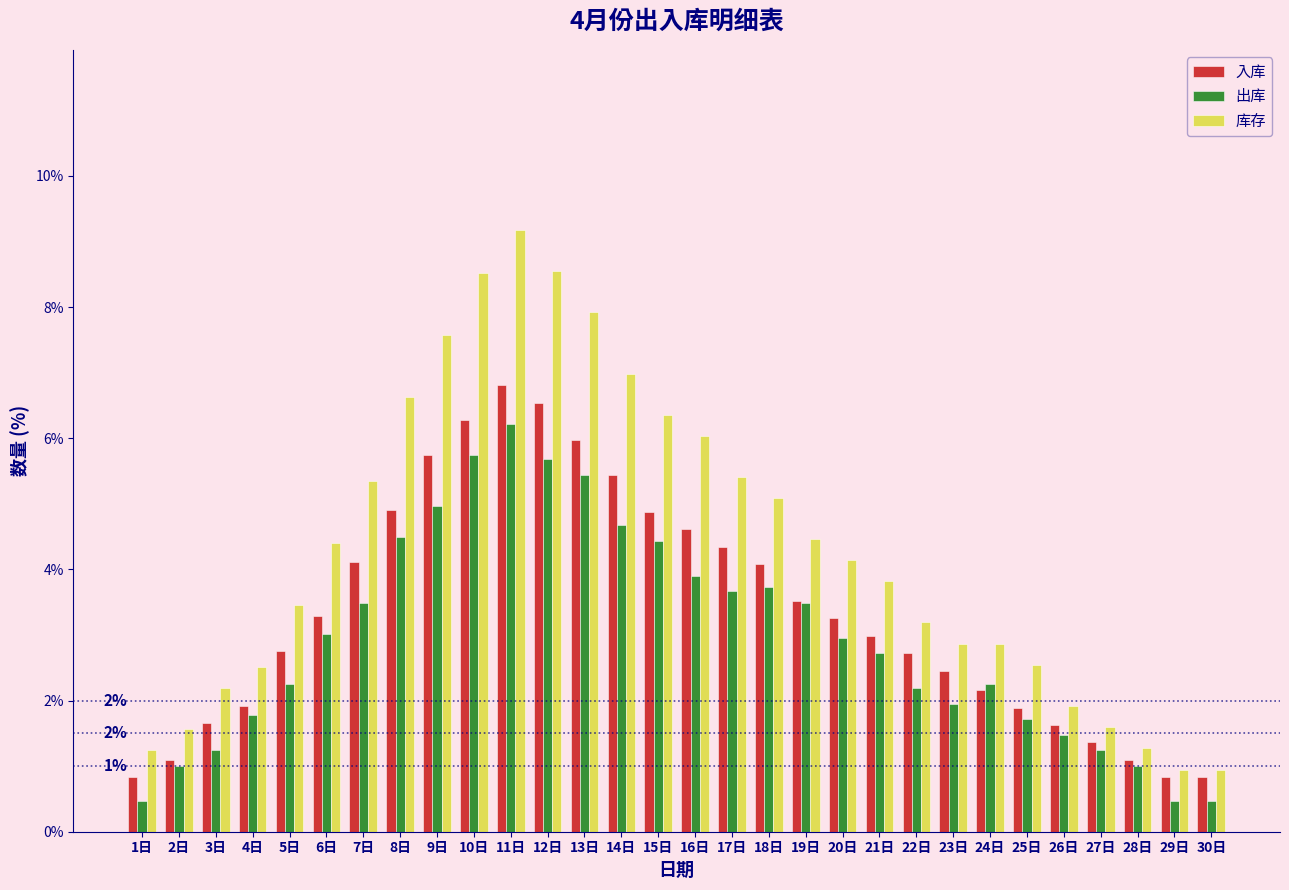

Is it true that 出库 equals 1.6 at 19日?

False